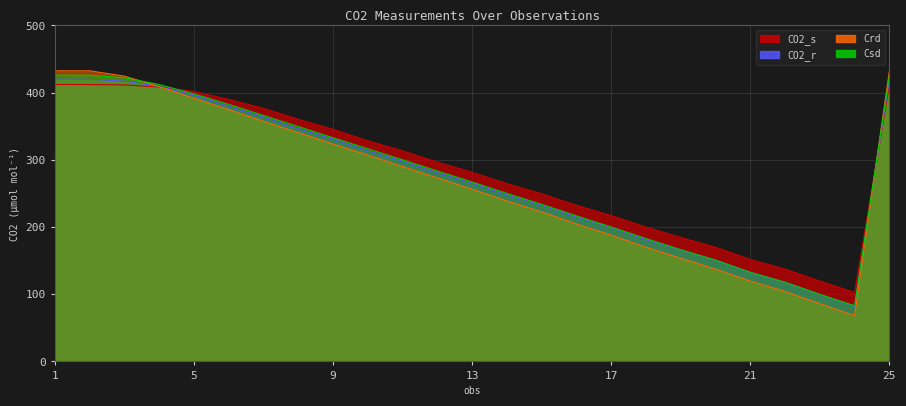

What is the value of the CO2_s point at the 17th from the left?

217.1